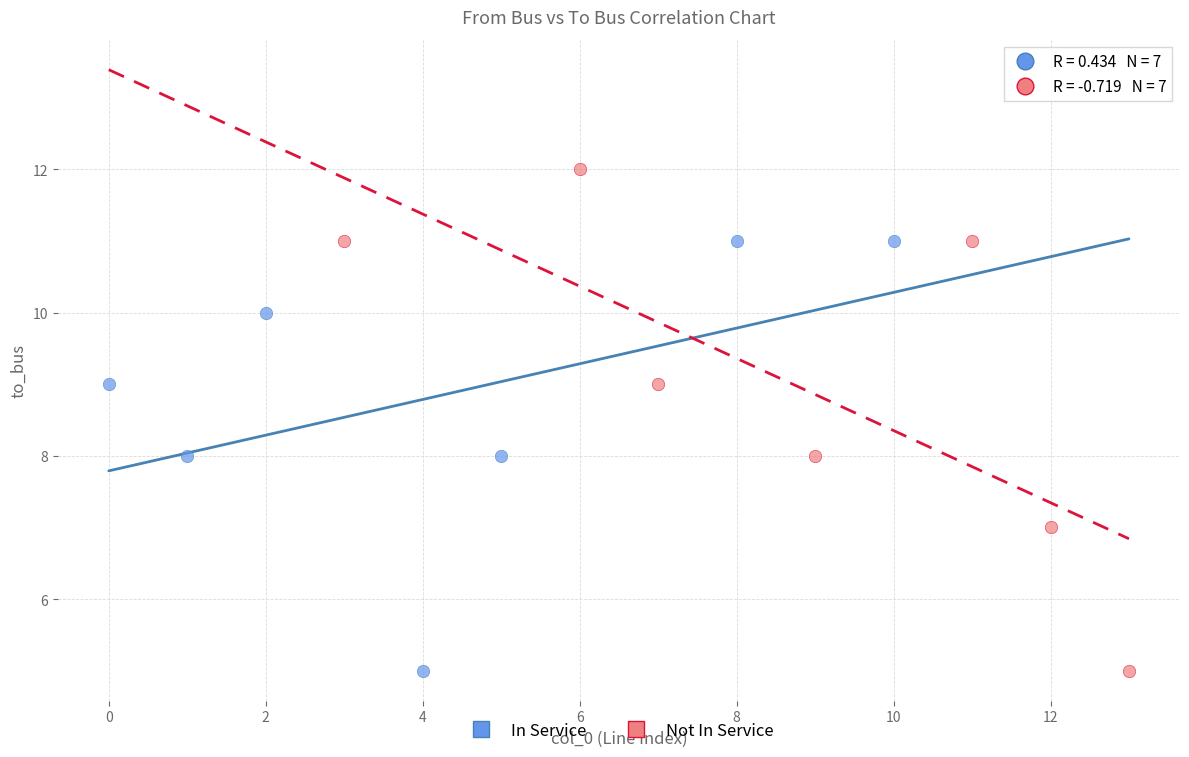

Which series contains the highest Y value?

Not In Service